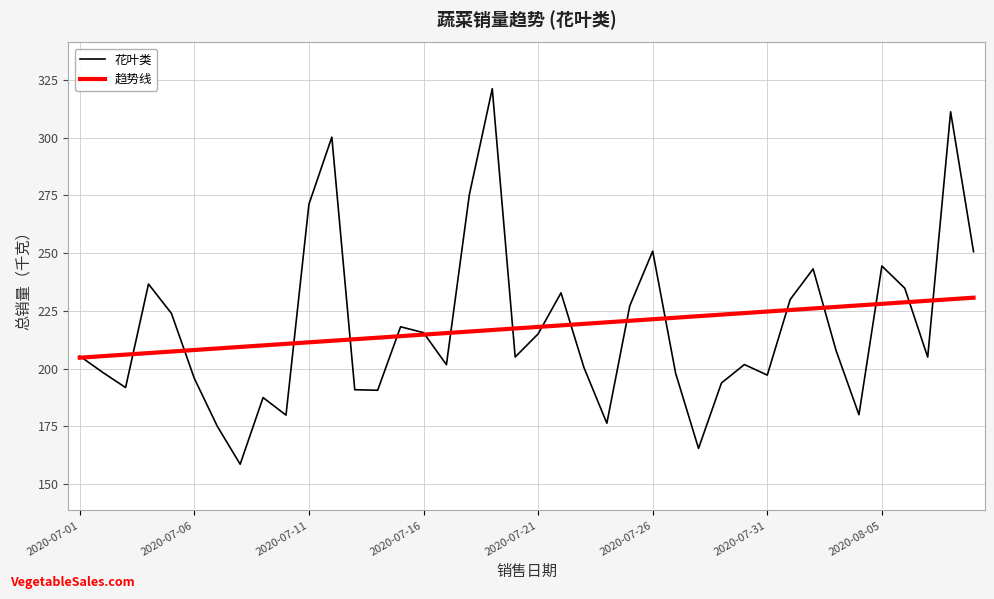

Which series has the widest spread of values?

花叶类